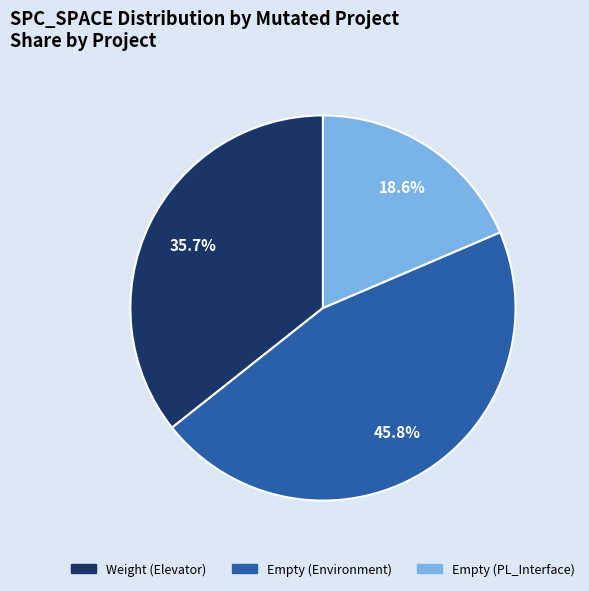

Is there a majority slice in this chart?

No